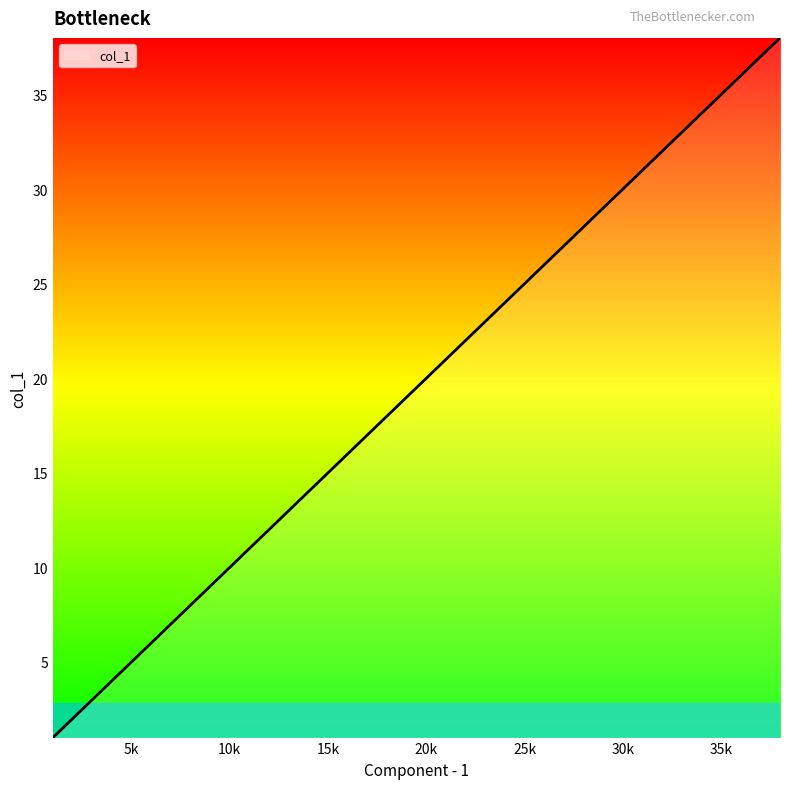

What is the difference between the maximum and minimum values?

37